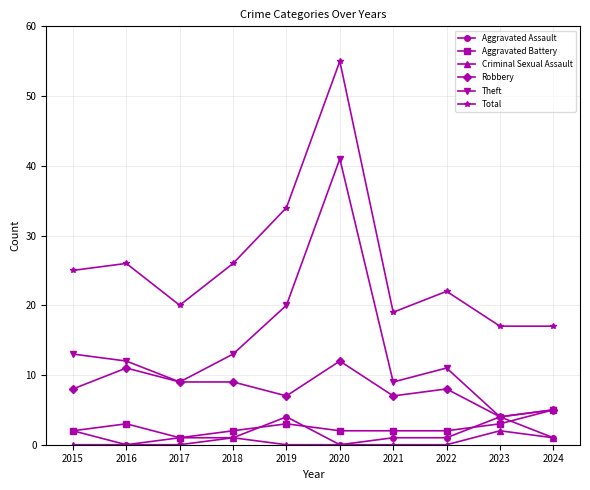

Where is the first local minimum for Theft?

2017